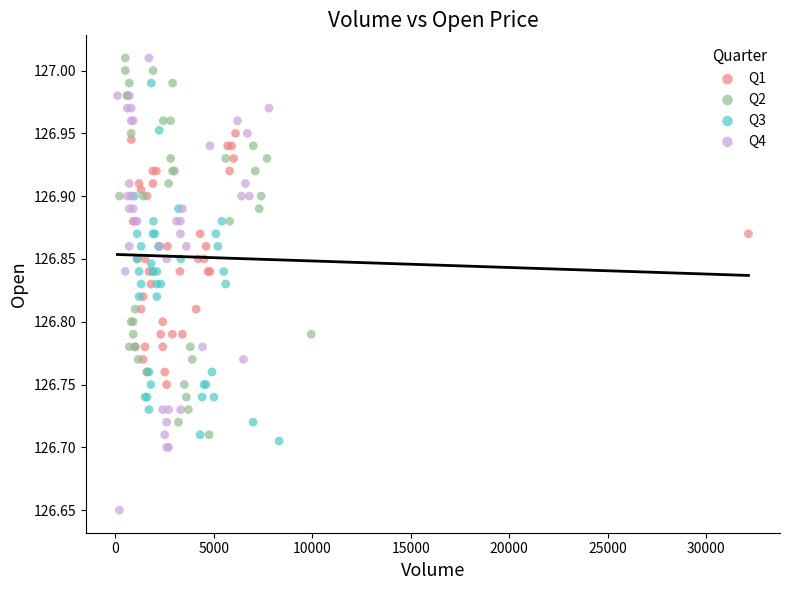

Which series has the widest spread of Y values?

Q4